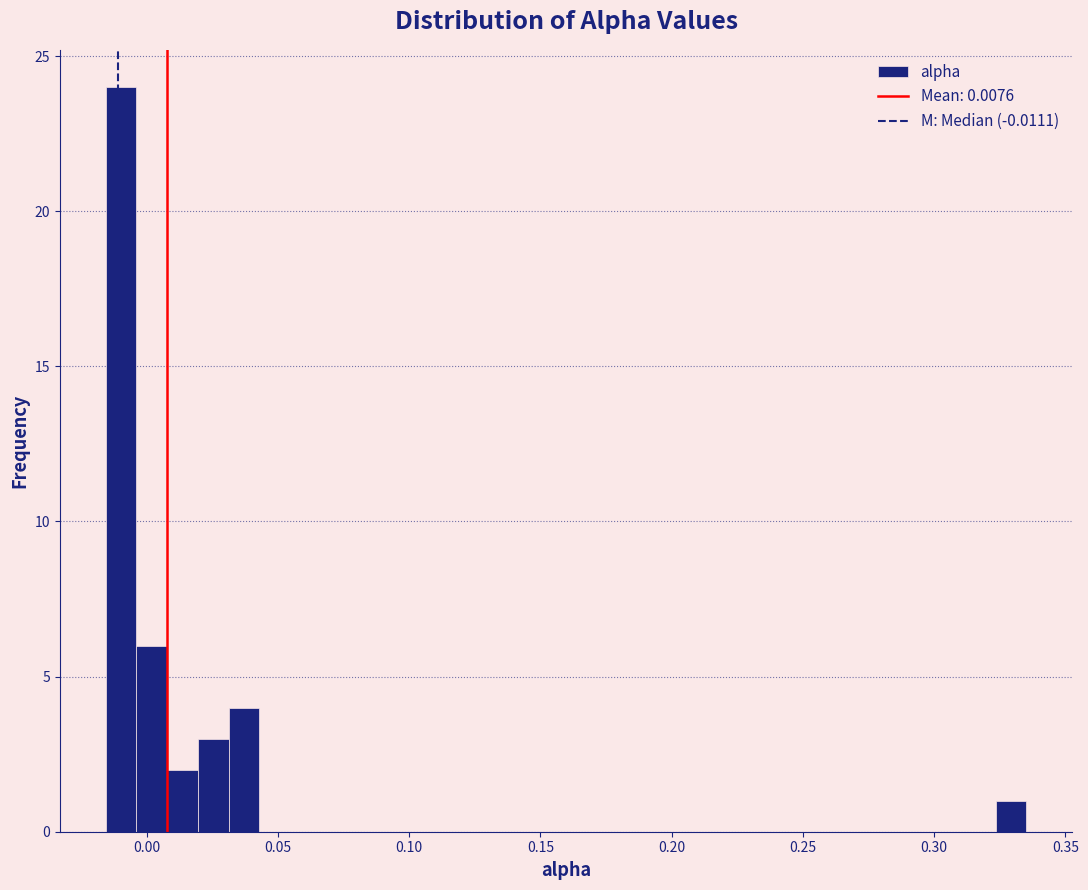

Around what value on the x-axis is the tallest bar? Give the approximate position of its centre, as read against the axis.

-0.010